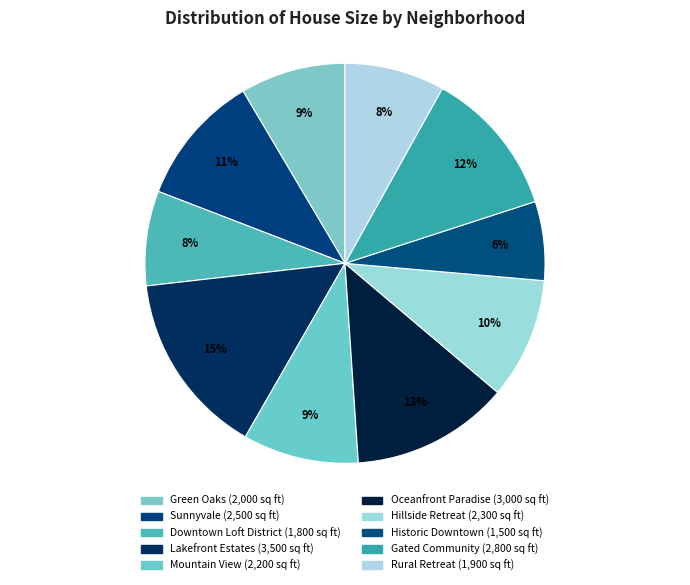

How many segments does this pie chart have?

10